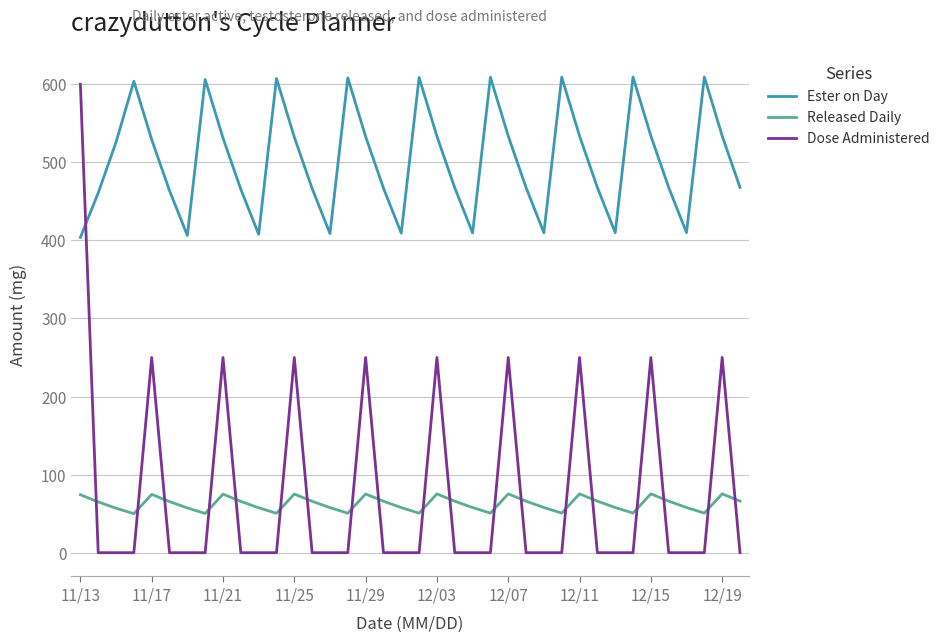

Which series has the largest total across all categories?

Ester on Day